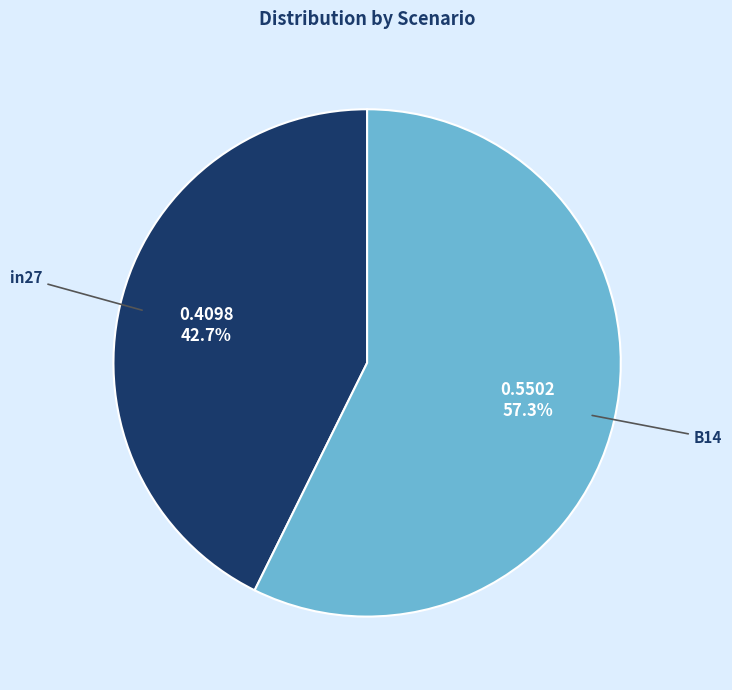

Is there any slice that represents more than half of the pie?

Yes